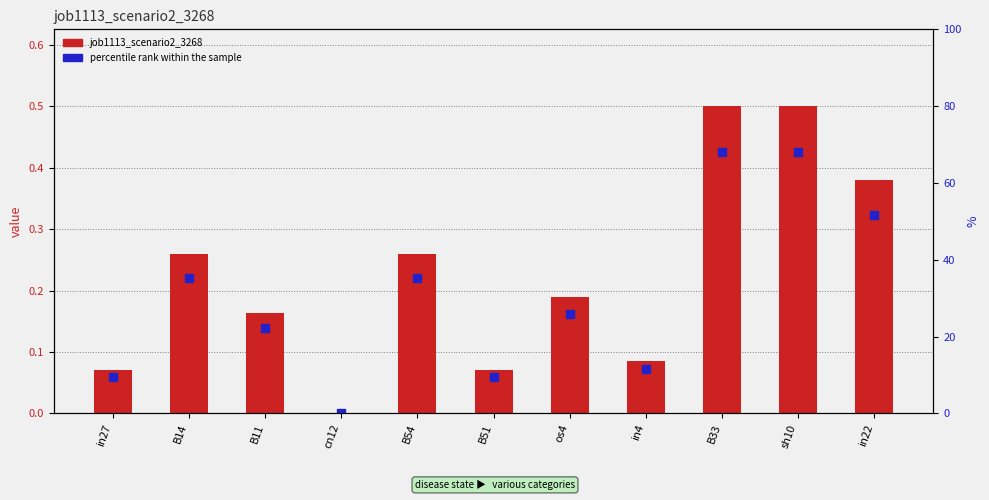

Is the value of job1113_scenario2_3268 at B33 greater than the value of percentile rank within the sample at B33?

Yes